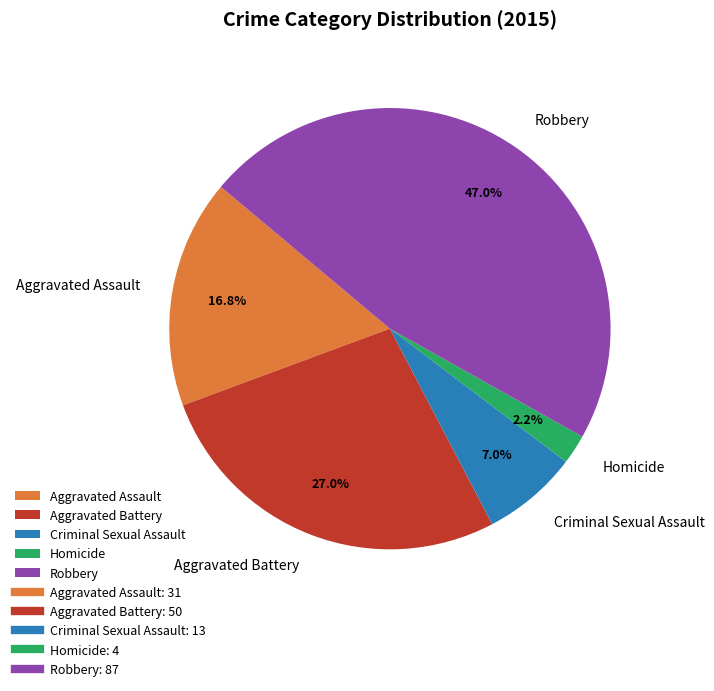

What portion of the pie excludes Robbery?

53.0%